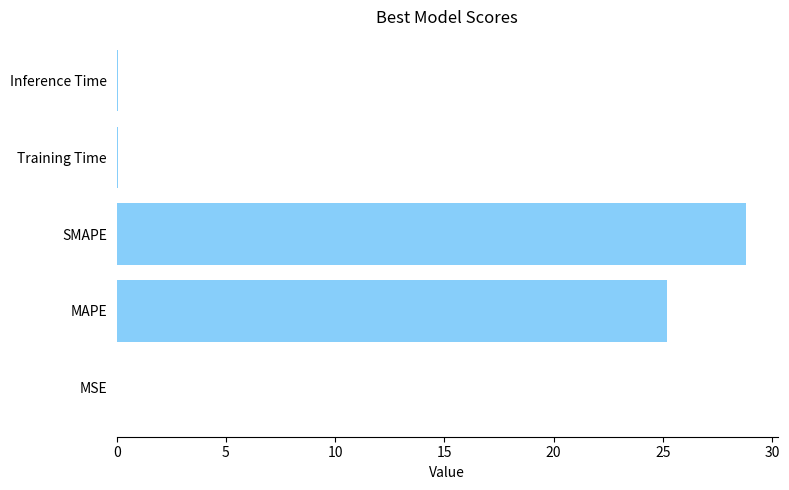

The chart shows a value of 13.9 at MAPE. True or false?

False